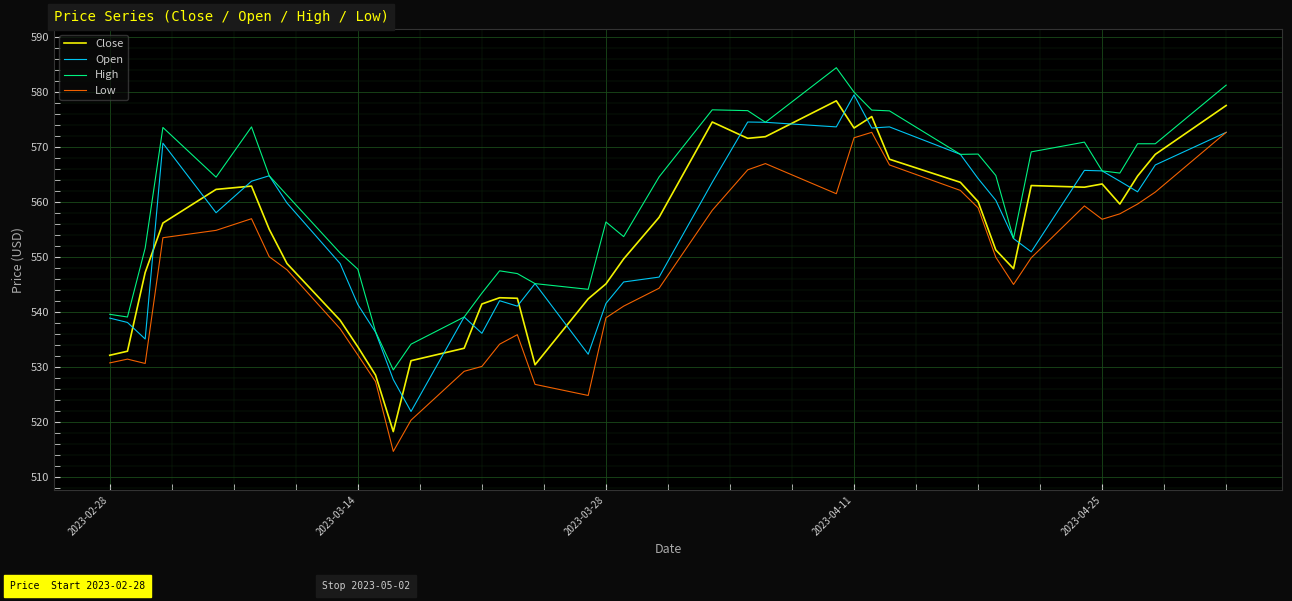

True or false: High and Low cross at least once.

False